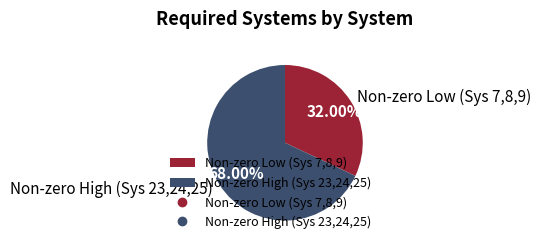

Which category accounts for the majority?

Non-zero High (Sys 23,24,25)